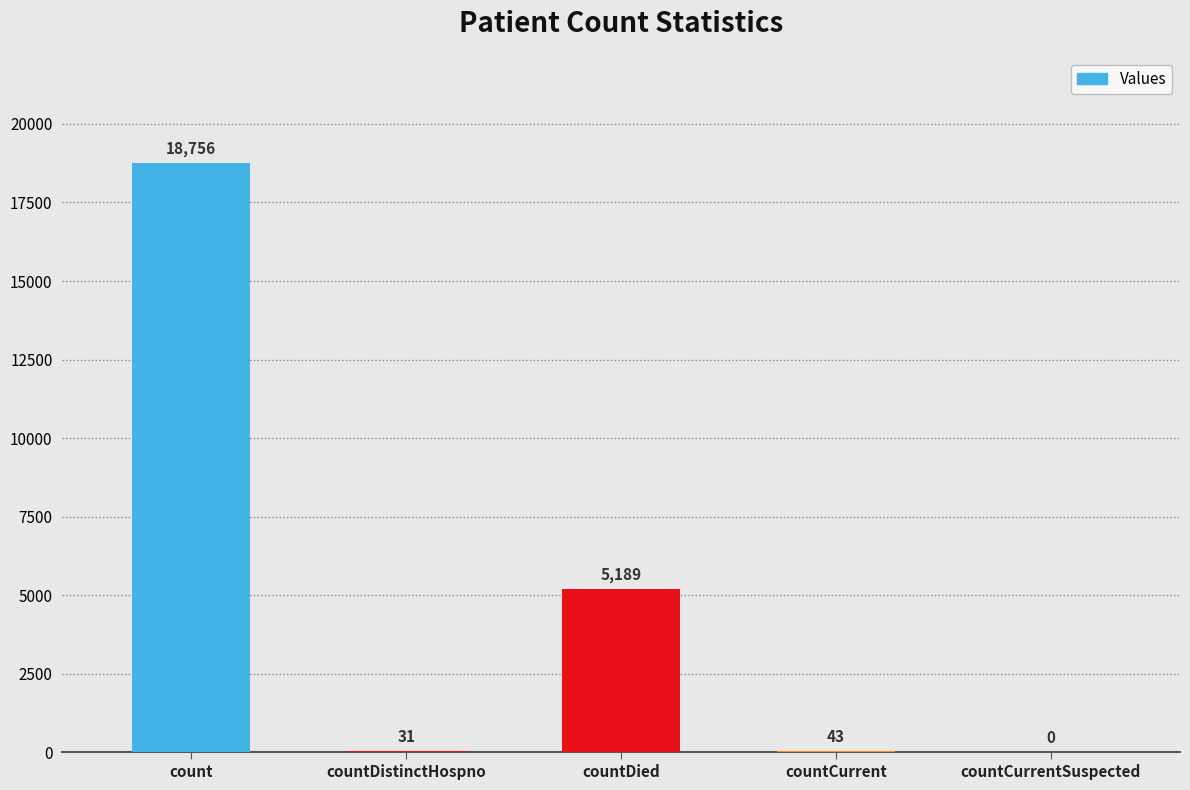

What is the average value?

4804